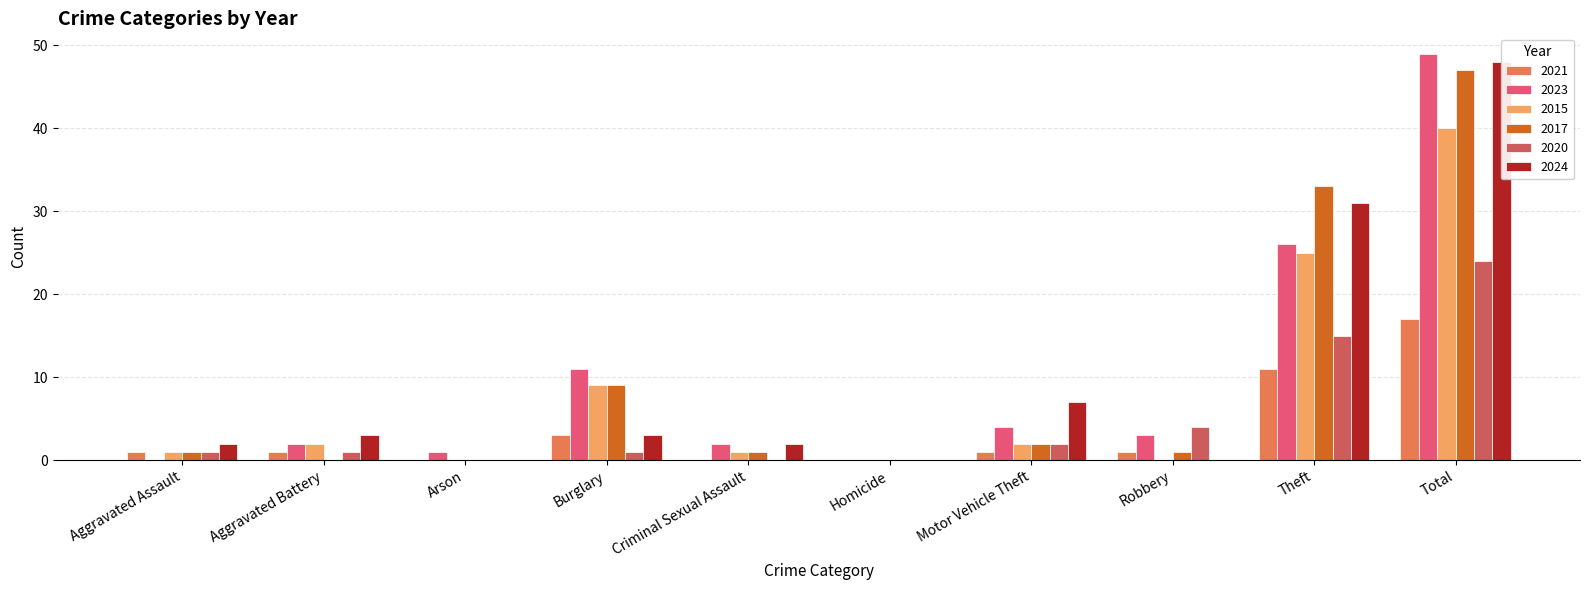

List the series in order of their peak value, lowest first.

2021, 2020, 2015, 2017, 2024, 2023